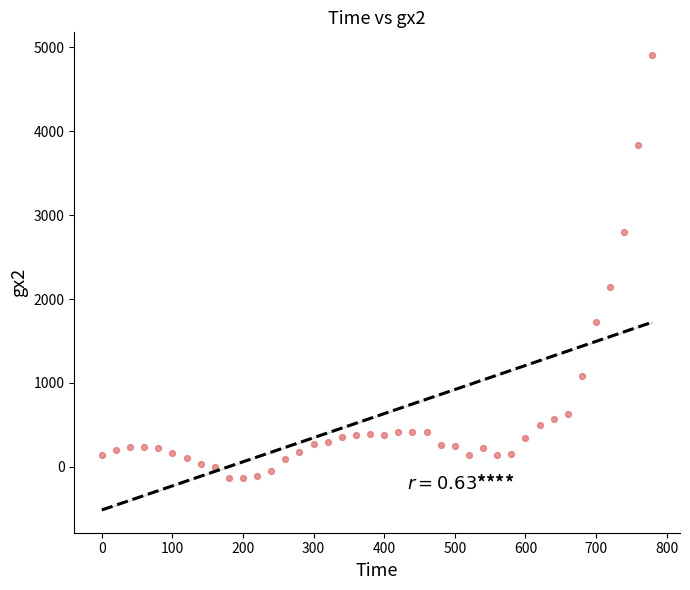

What is the range of Y values (max minus min)?

5041